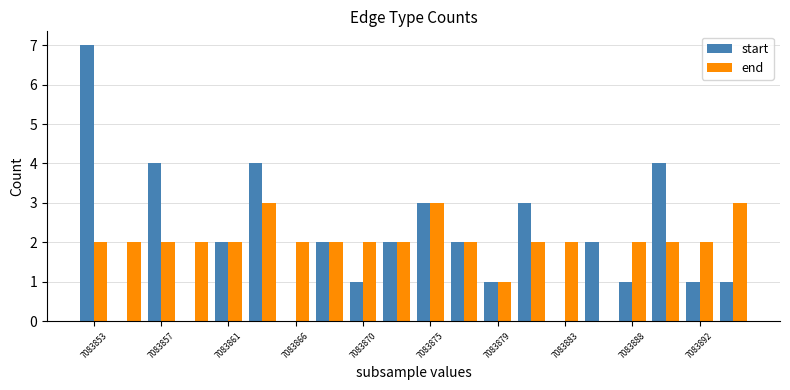

What is the maximum value for end?

3